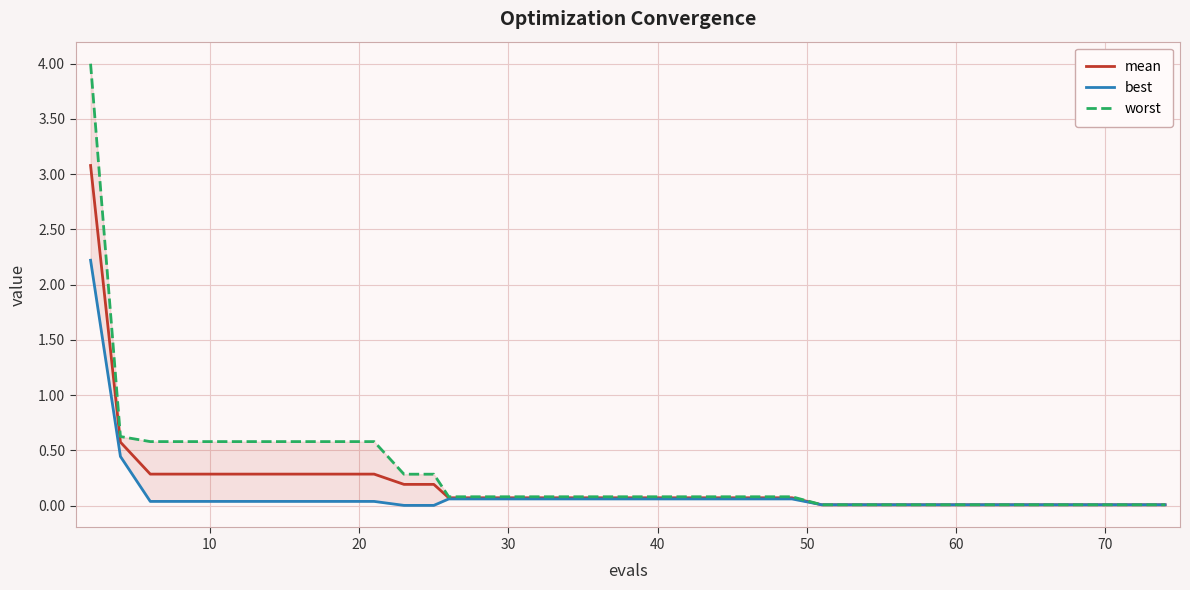

True or false: best and mean intersect in this chart.

False